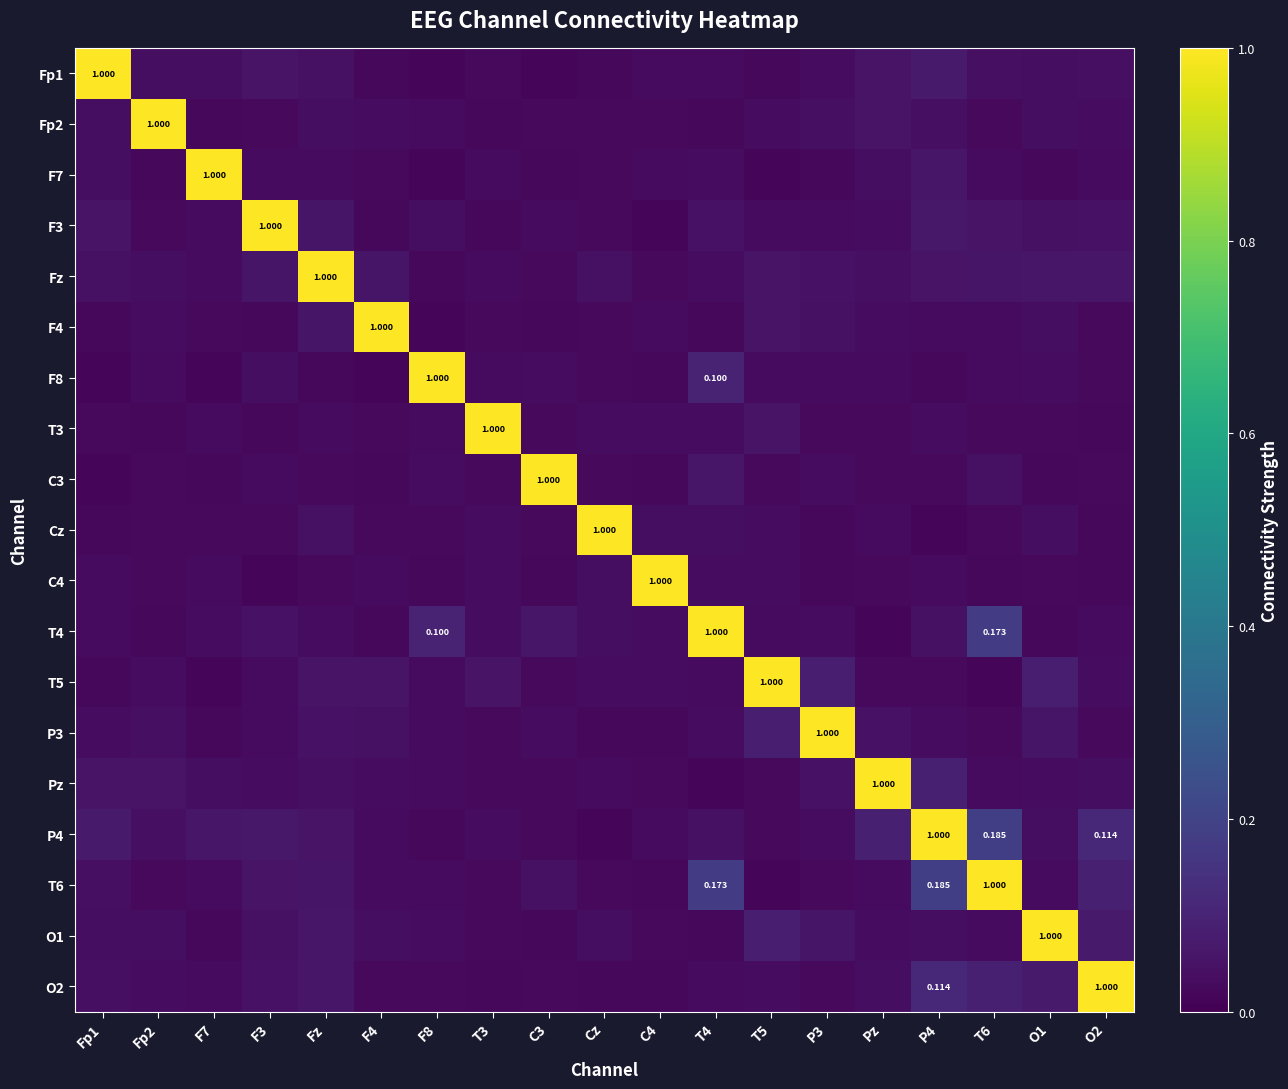

Rank the series at F3 from lowest to highest value.

C4, T3, F4, Cz, Fp2, C3, P3, F7, T5, Pz, F8, O1, O2, T4, Fp1, T6, Fz, P4, F3